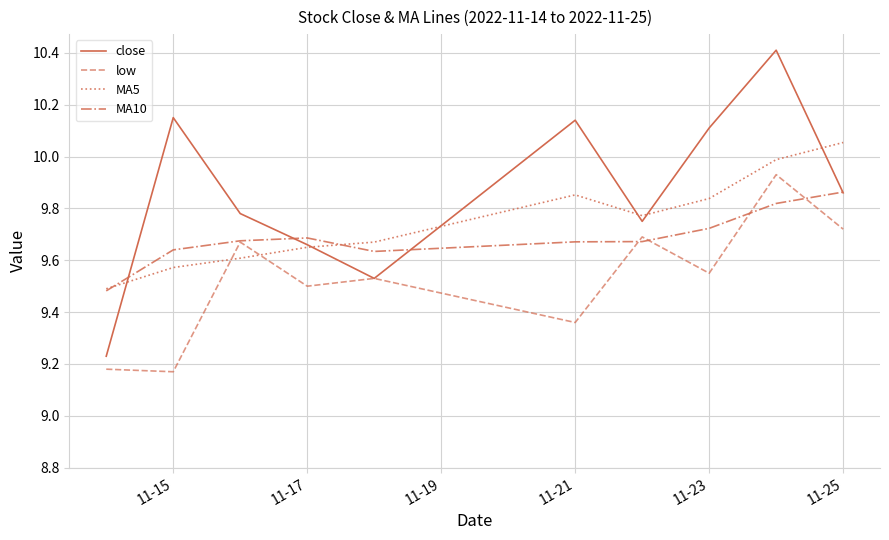

Which series has the largest range (max minus min)?

close